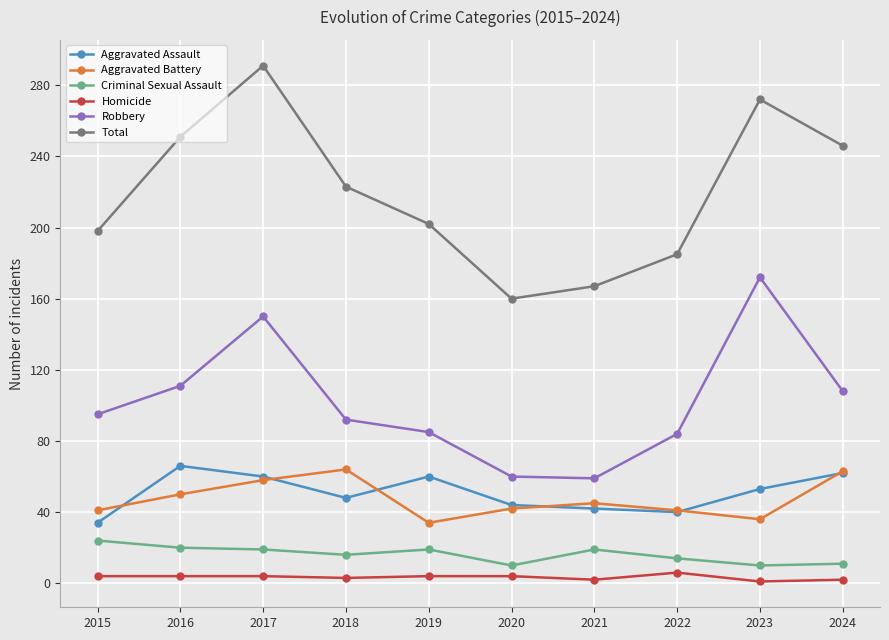

What is the difference between the Homicide values at 2019 and 2023?

3